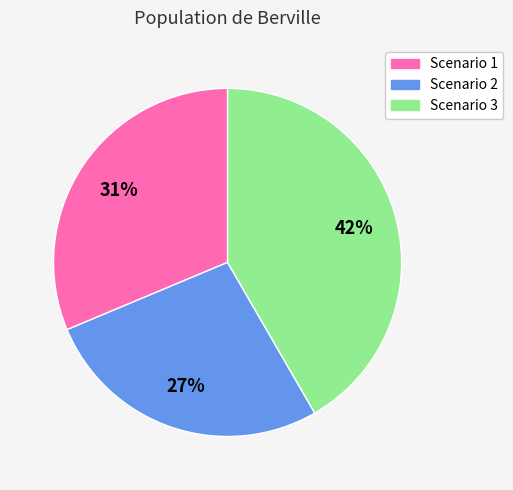

The Scenario 1 slice represents 19% of the pie. True or false?

False